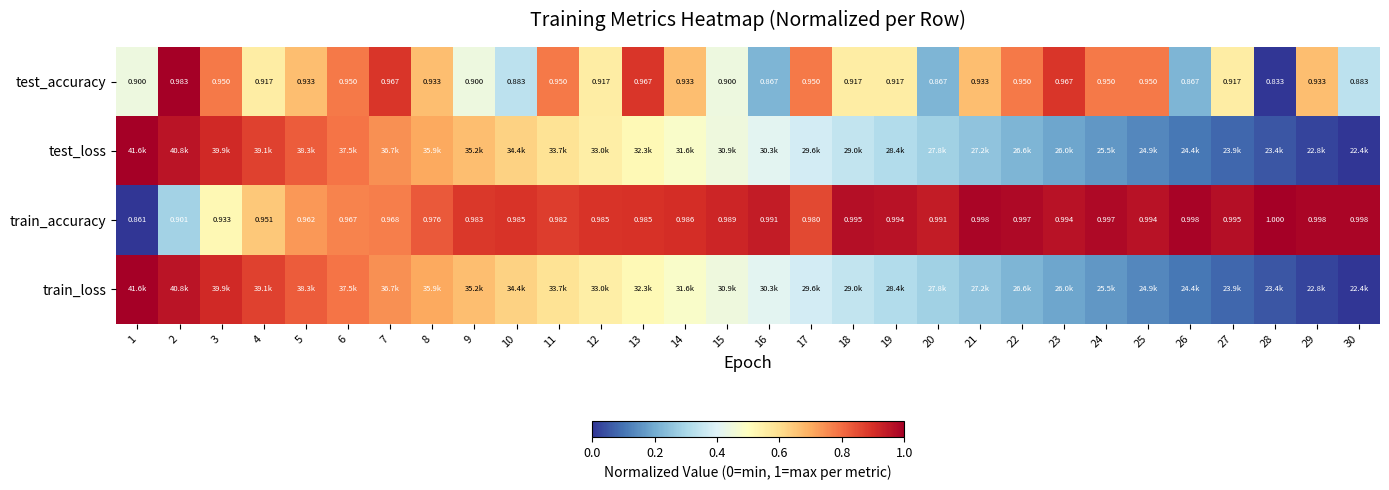

At which label is test_accuracy closest to 0?

28